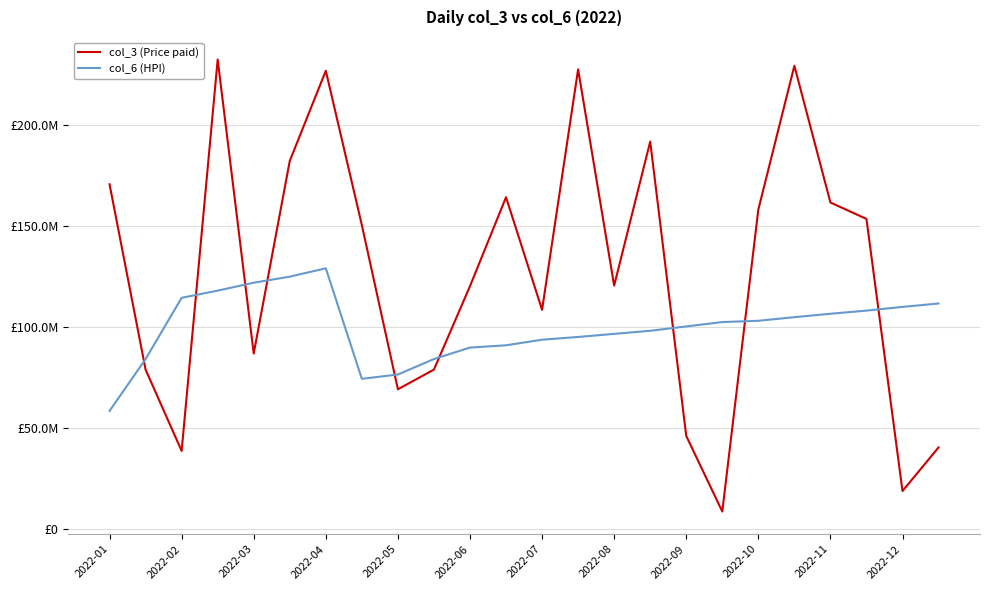

What are all the series names shown in the legend?

col_3 (Price paid), col_6 (HPI)